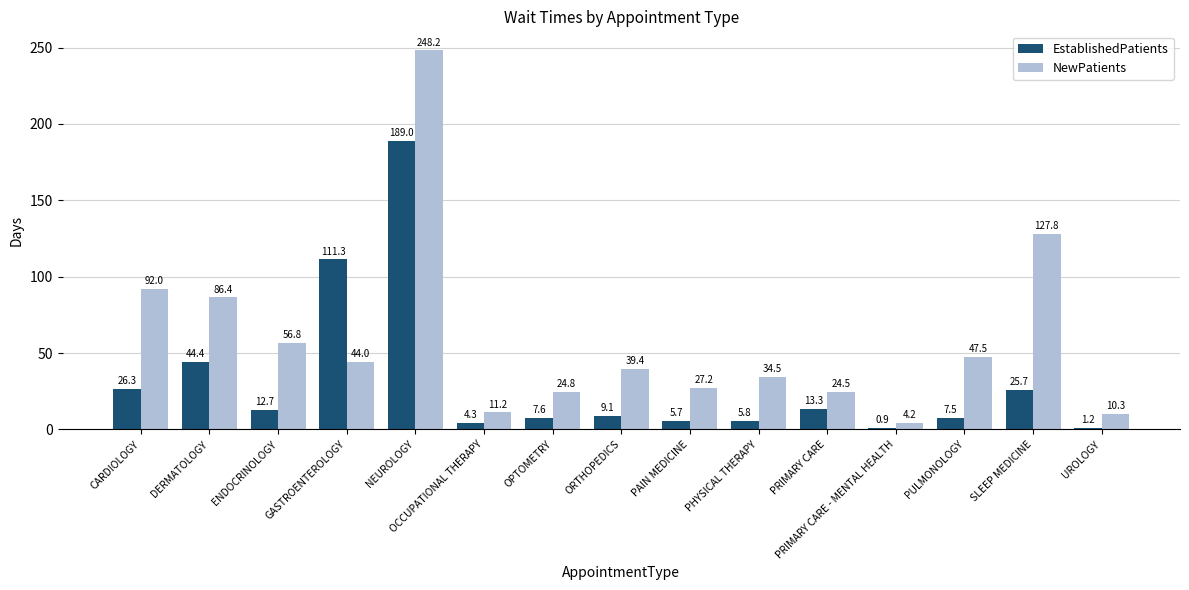

Which series has the largest total across all categories?

NewPatients